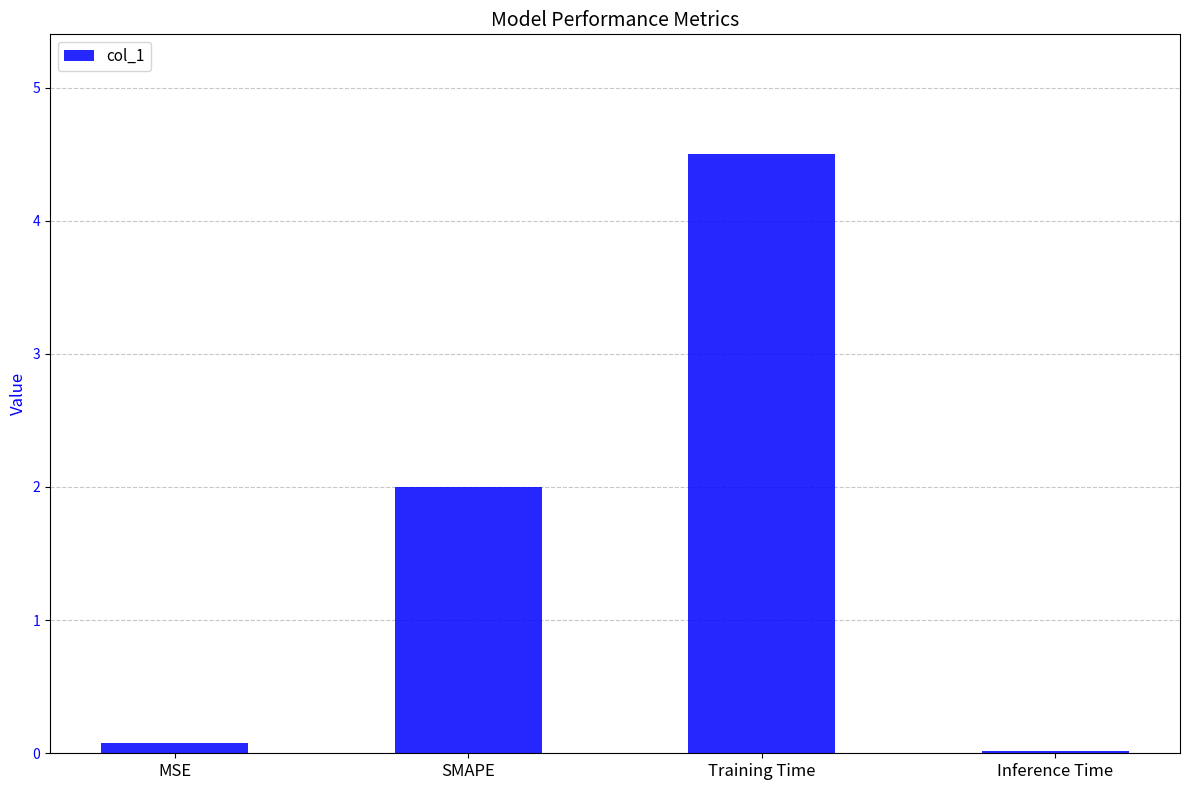

What is the change in value from MSE to Training Time?

+4.4